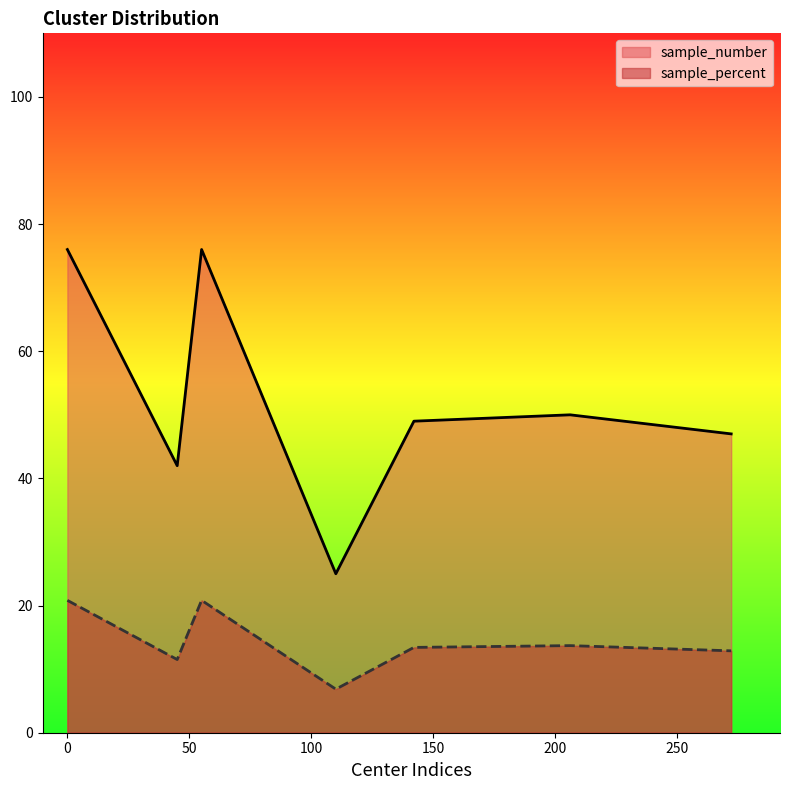

True or false: sample_percent and sample_number cross at least once.

False